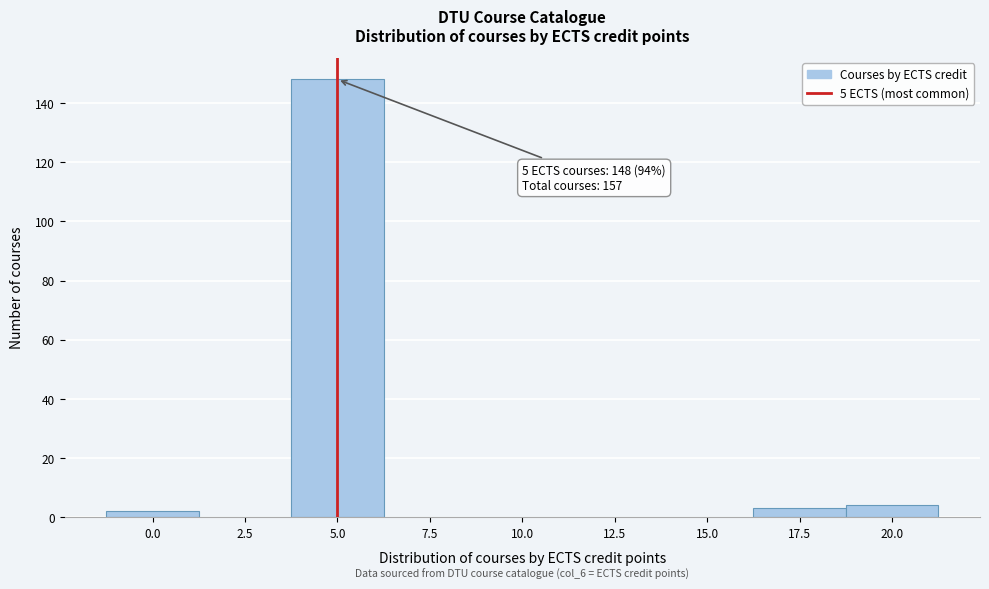

Which range on the x-axis has the tallest bar?

3.75 to 6.25